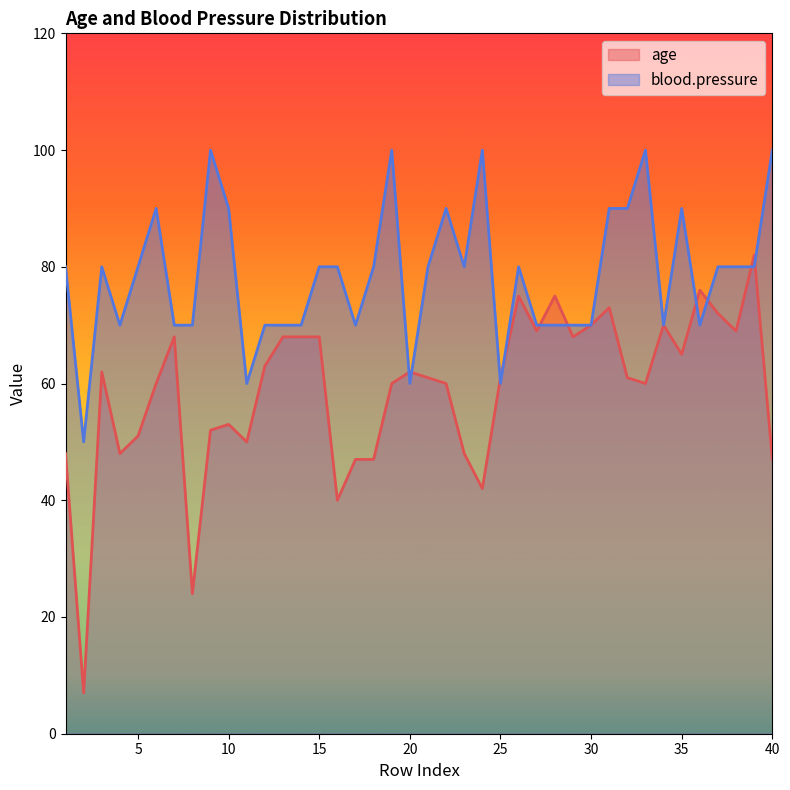

At which label does blood.pressure reach its minimum?

2